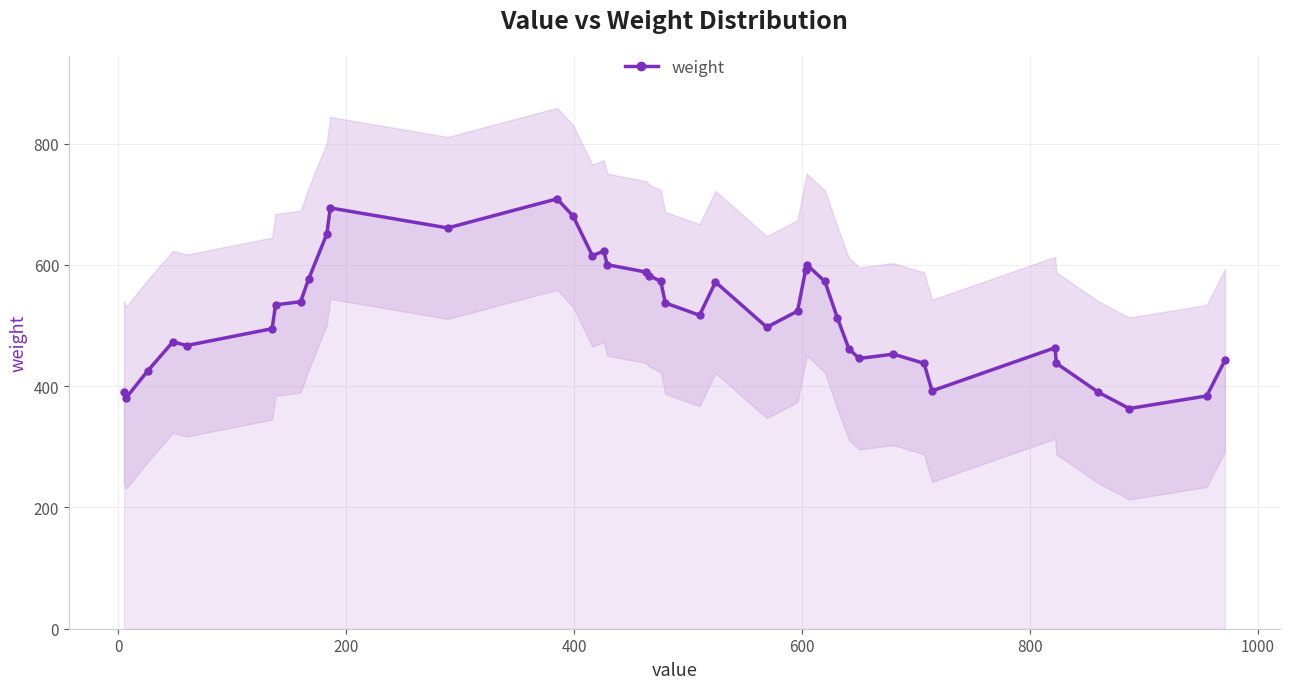

What is the minimum value for weight?

363.1